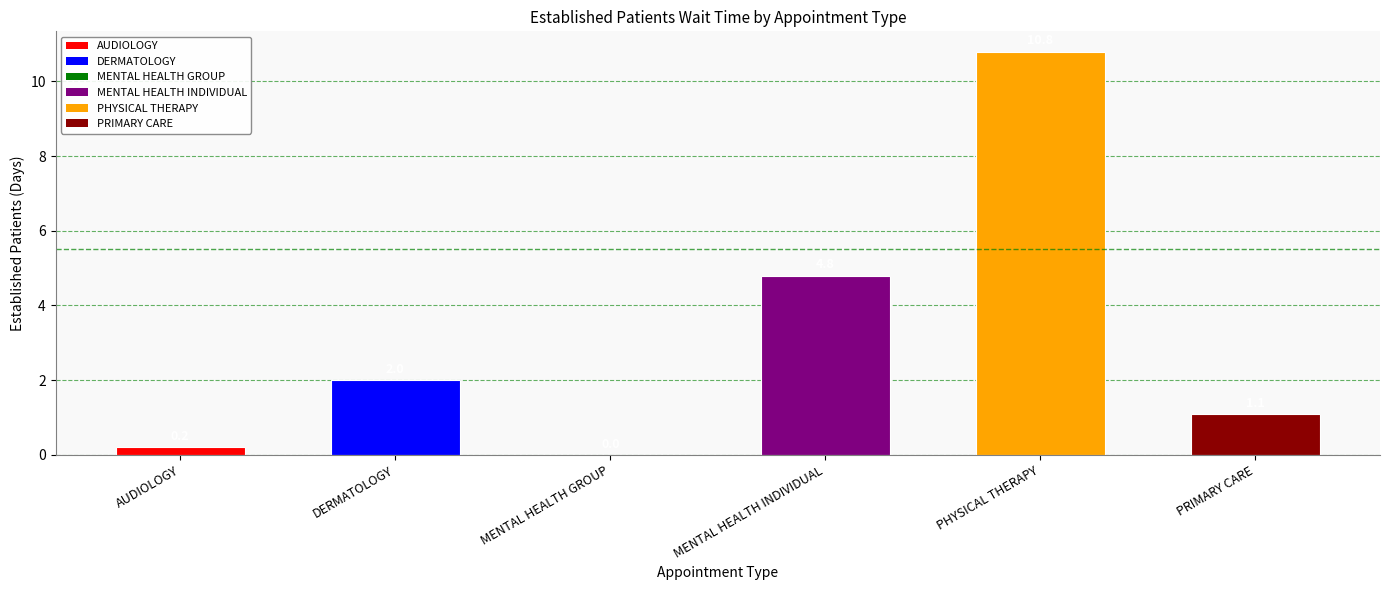

True or false: the data shows 4.8 at MENTAL HEALTH INDIVIDUAL.

True